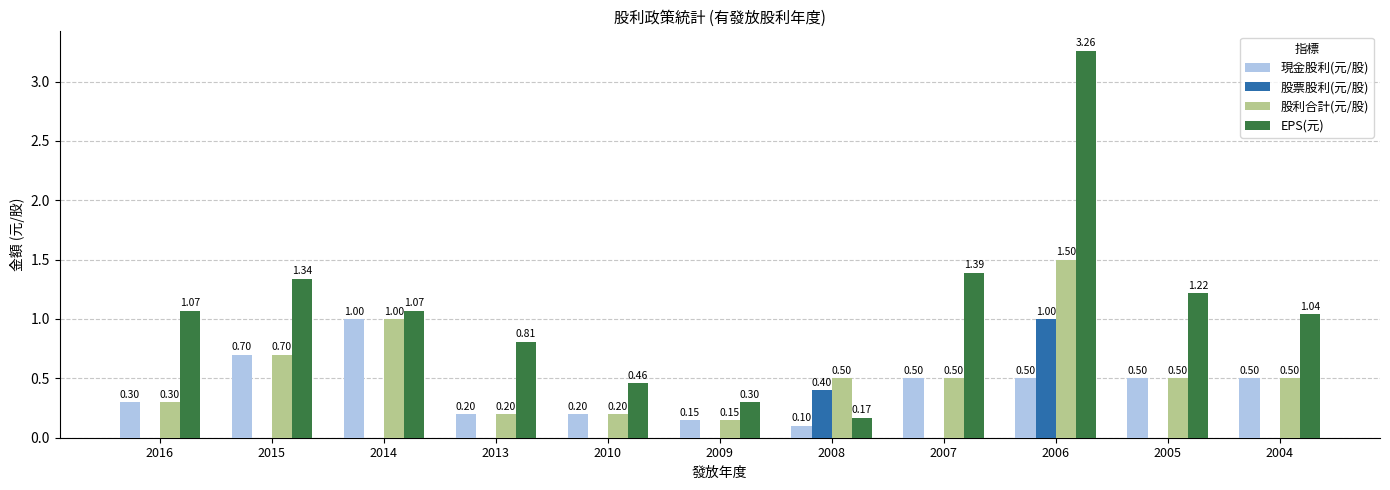

Does the chart contain stacked bars?

No